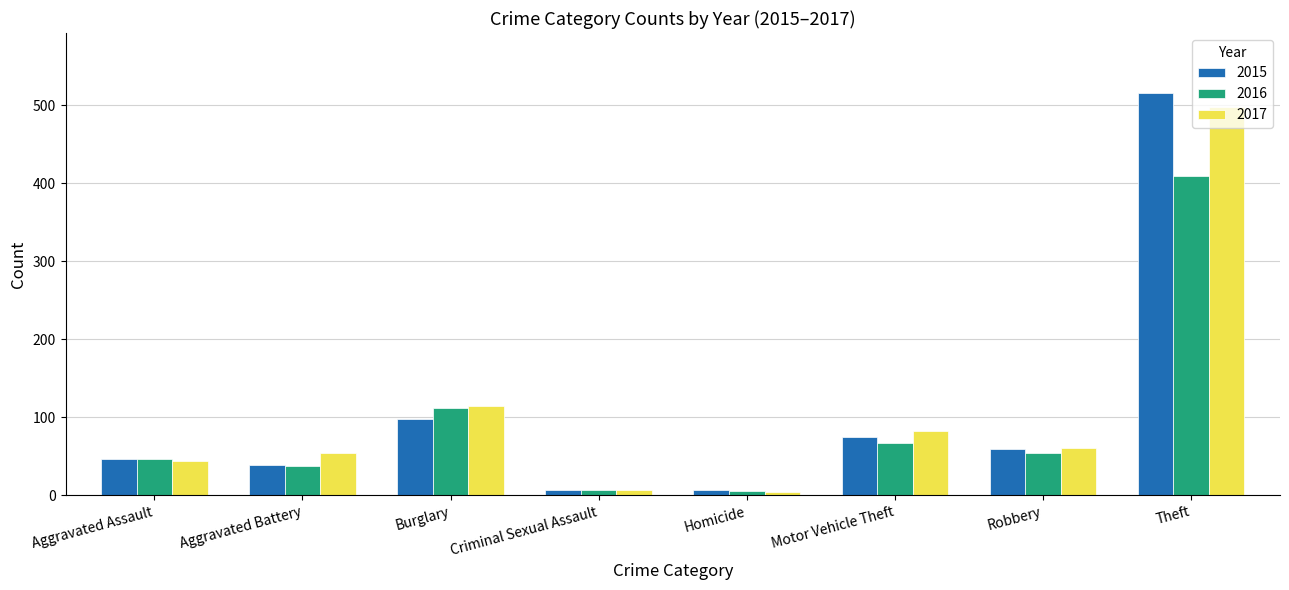

The 2016 series shows 27 at Motor Vehicle Theft. True or false?

False